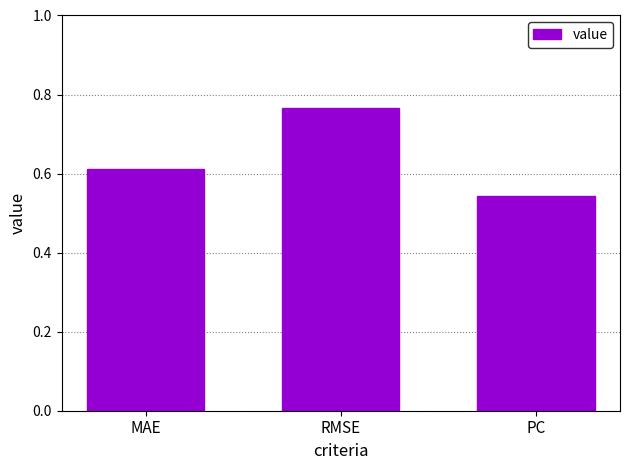

Rank the categories by value from highest to lowest.

RMSE, MAE, PC